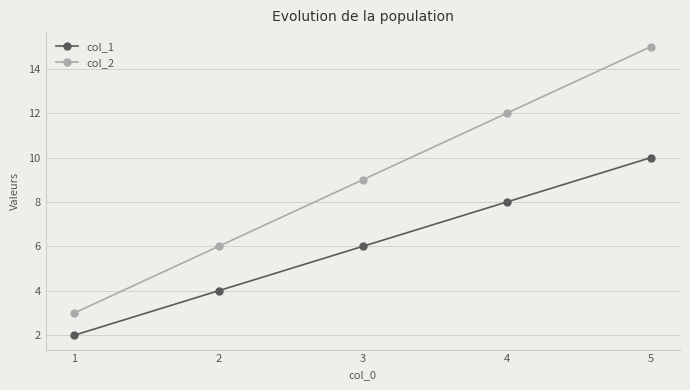

Which category has the lowest value in the col_2 series?

1